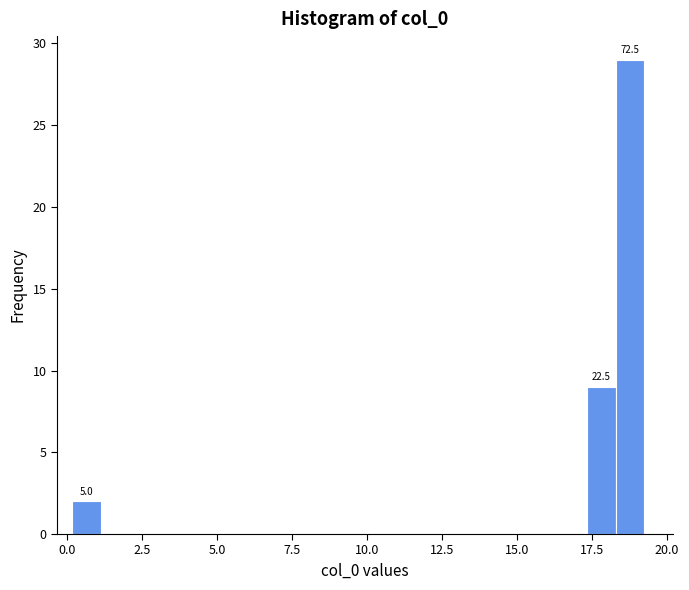

Around what value on the x-axis is the tallest bar? Give the approximate position of its centre, as read against the axis.

19.0